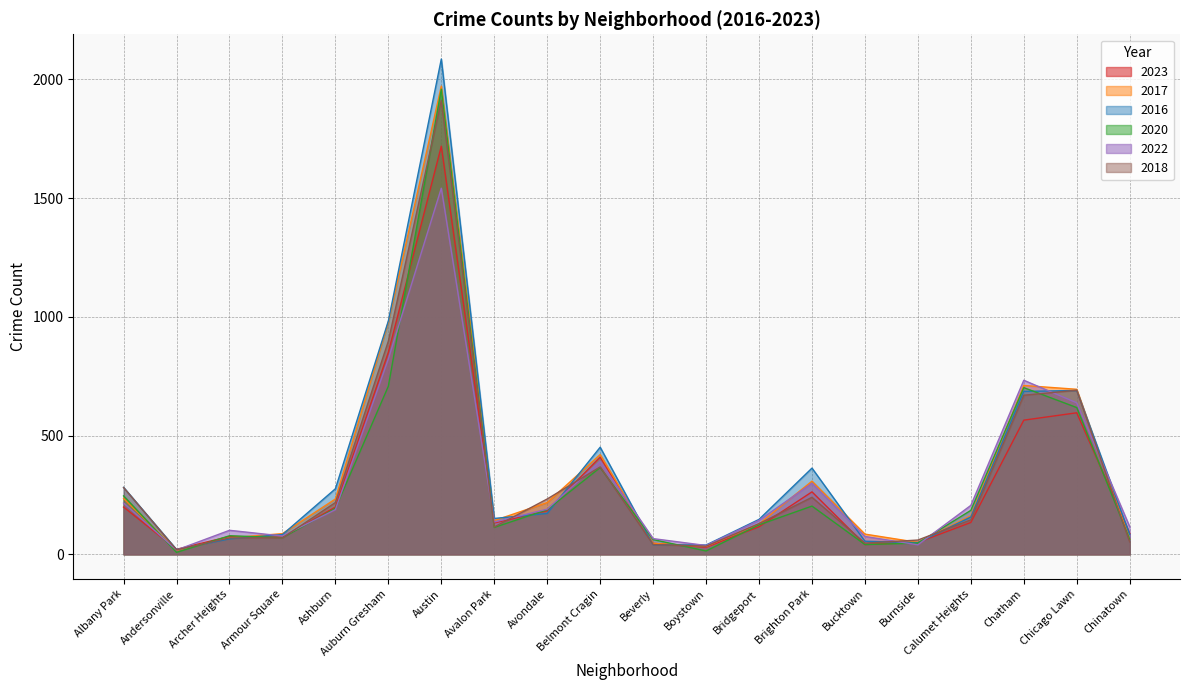

What is the minimum value shown in the chart?

8